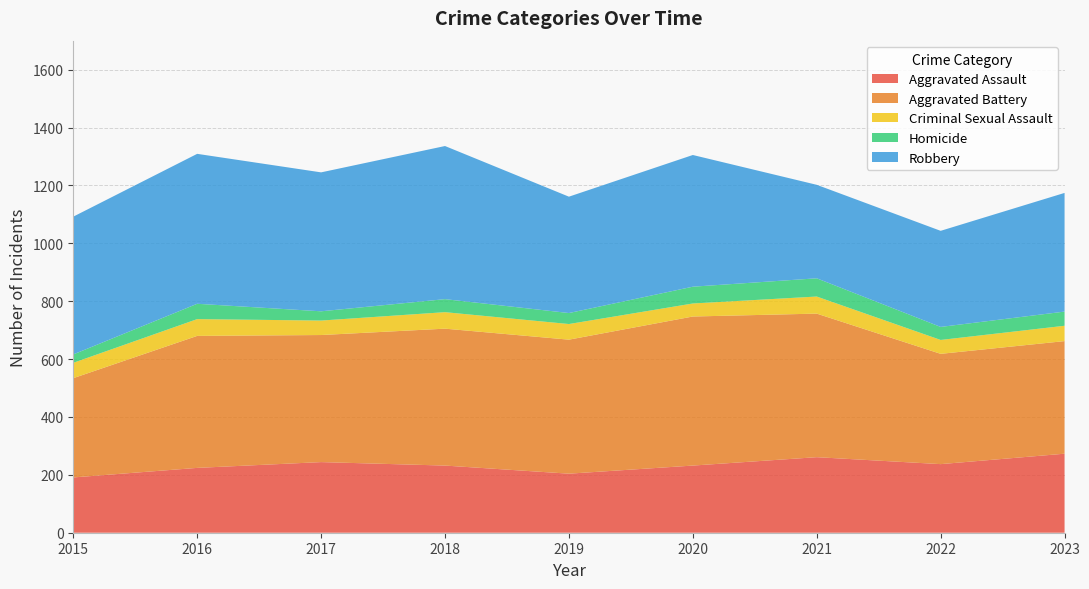

Reading left to right, extract all data points from this chart.

Aggravated Assault: 2015=191	2016=224	2017=244	2018=232	2019=204	2020=232	2021=261	2022=237	2023=273
Aggravated Battery: 2015=343	2016=456	2017=439	2018=473	2019=463	2020=515	2021=496	2022=381	2023=389
Criminal Sexual Assault: 2015=53	2016=58	2017=50	2018=57	2019=54	2020=45	2021=59	2022=48	2023=53
Homicide: 2015=29	2016=53	2017=32	2018=45	2019=38	2020=58	2021=63	2022=45	2023=49
Robbery: 2015=476	2016=518	2017=480	2018=529	2019=402	2020=455	2021=323	2022=332	2023=410